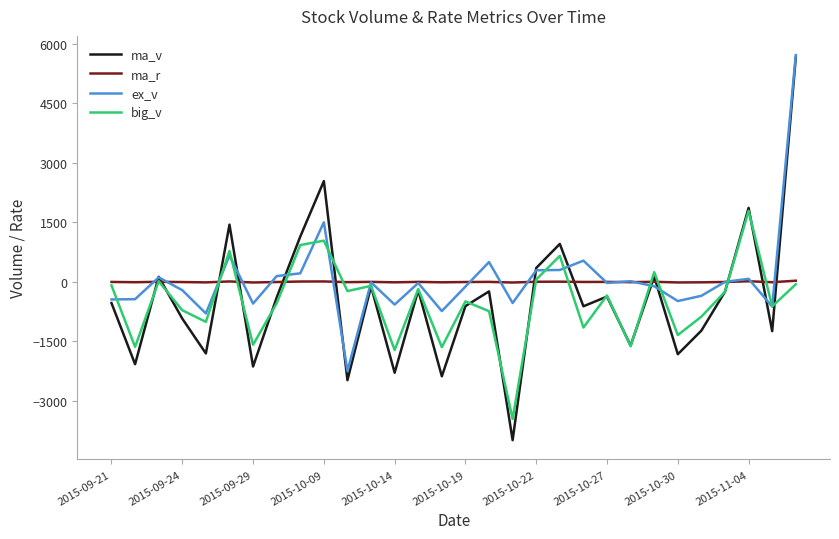

What is the greatest value displayed?

5719.0